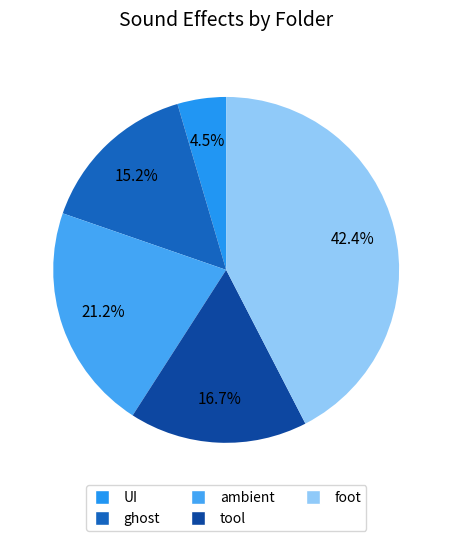

What portion of the pie excludes ghost?

84.8%